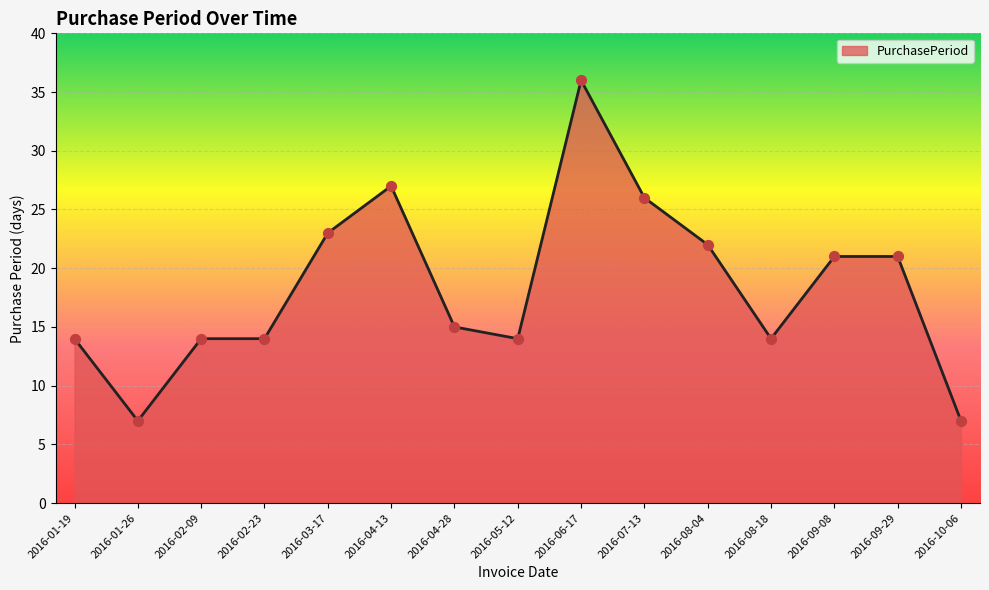

Approximately how many times larger is the value at 2016-01-26 compared to 2016-05-12?

0.5